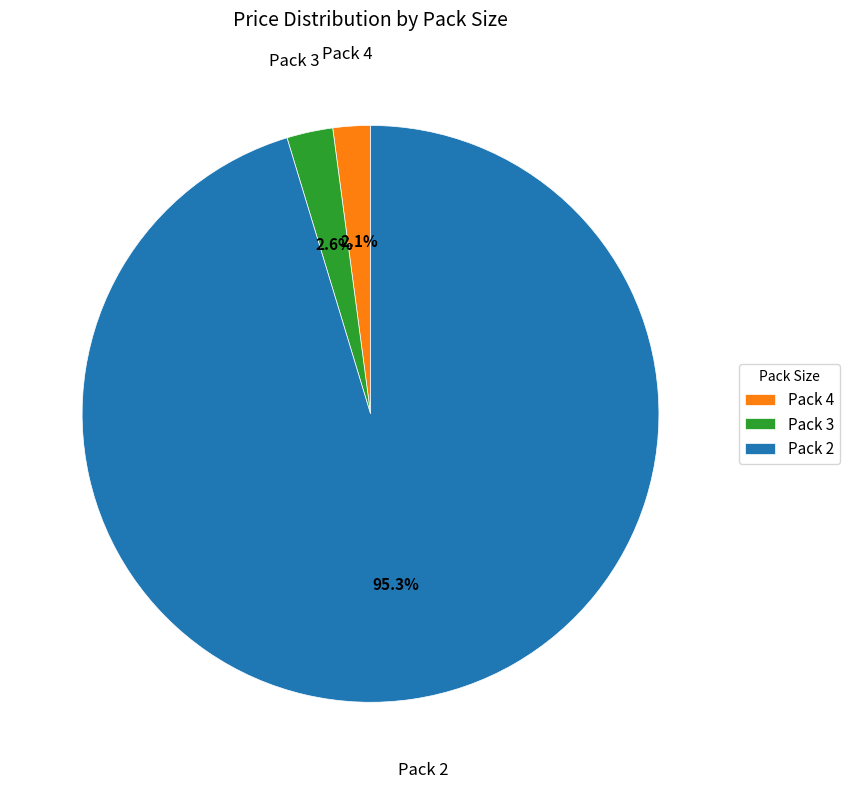

How many segments does this pie chart have?

3